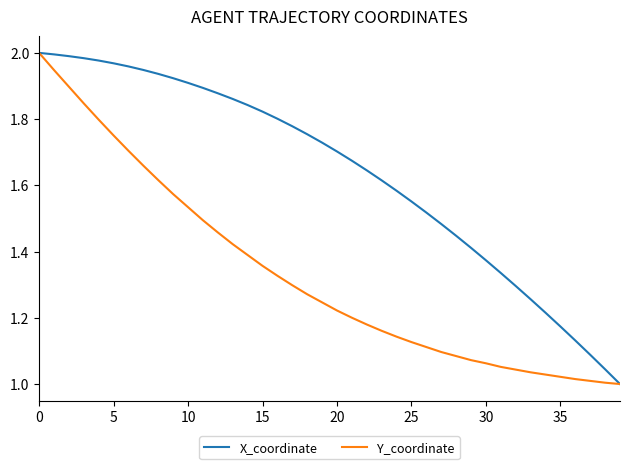

Which series has the largest total across all categories?

X_coordinate